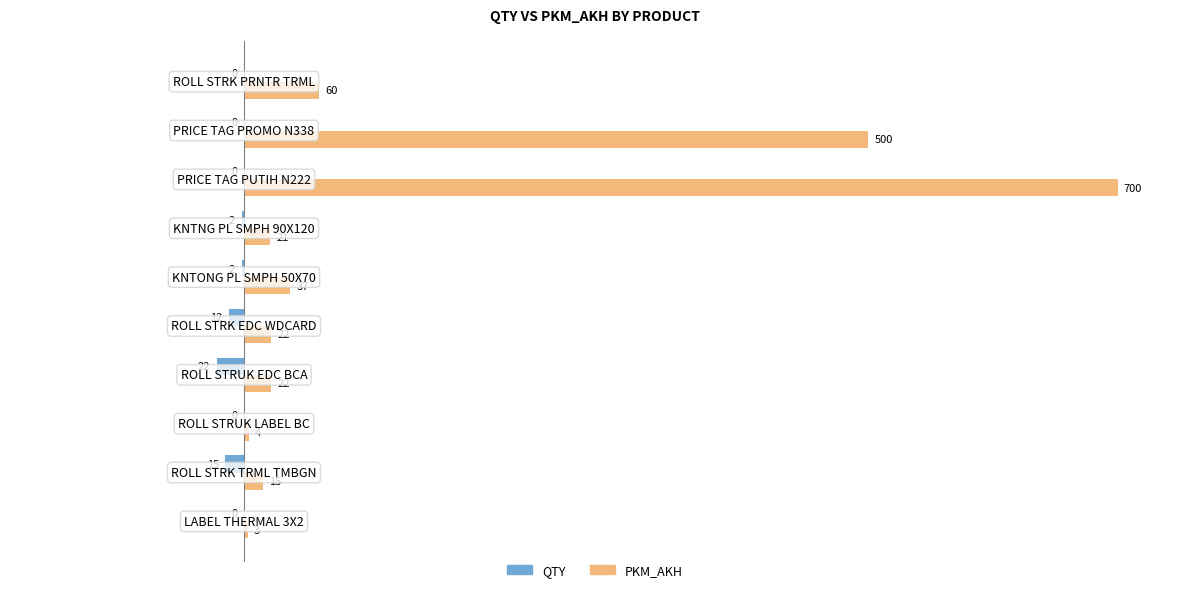

Which series has the largest total across all categories?

PKM_AKH